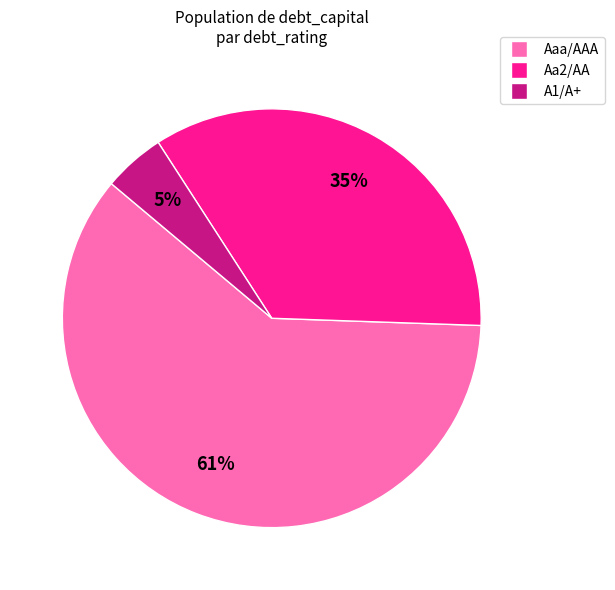

The Aa2/AA slice represents 28% of the pie. True or false?

False